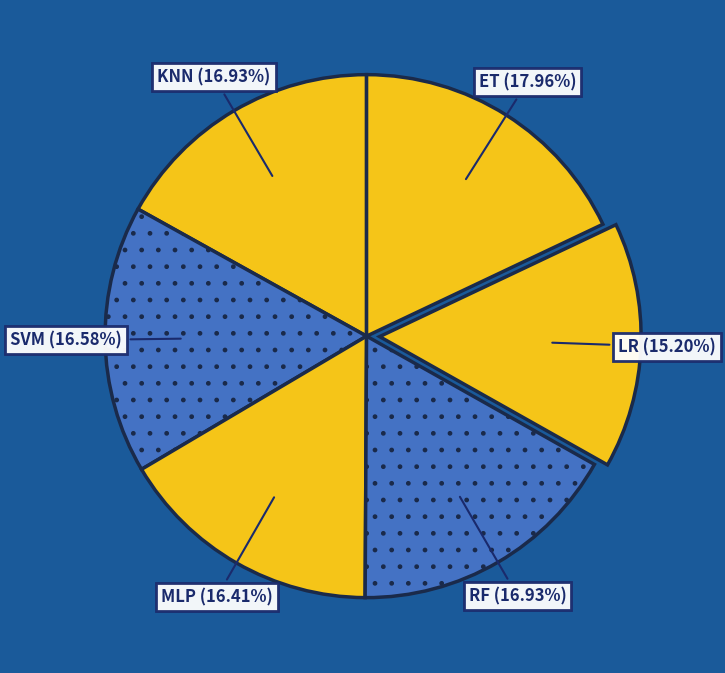

Which category has the smallest portion of the pie?

LR